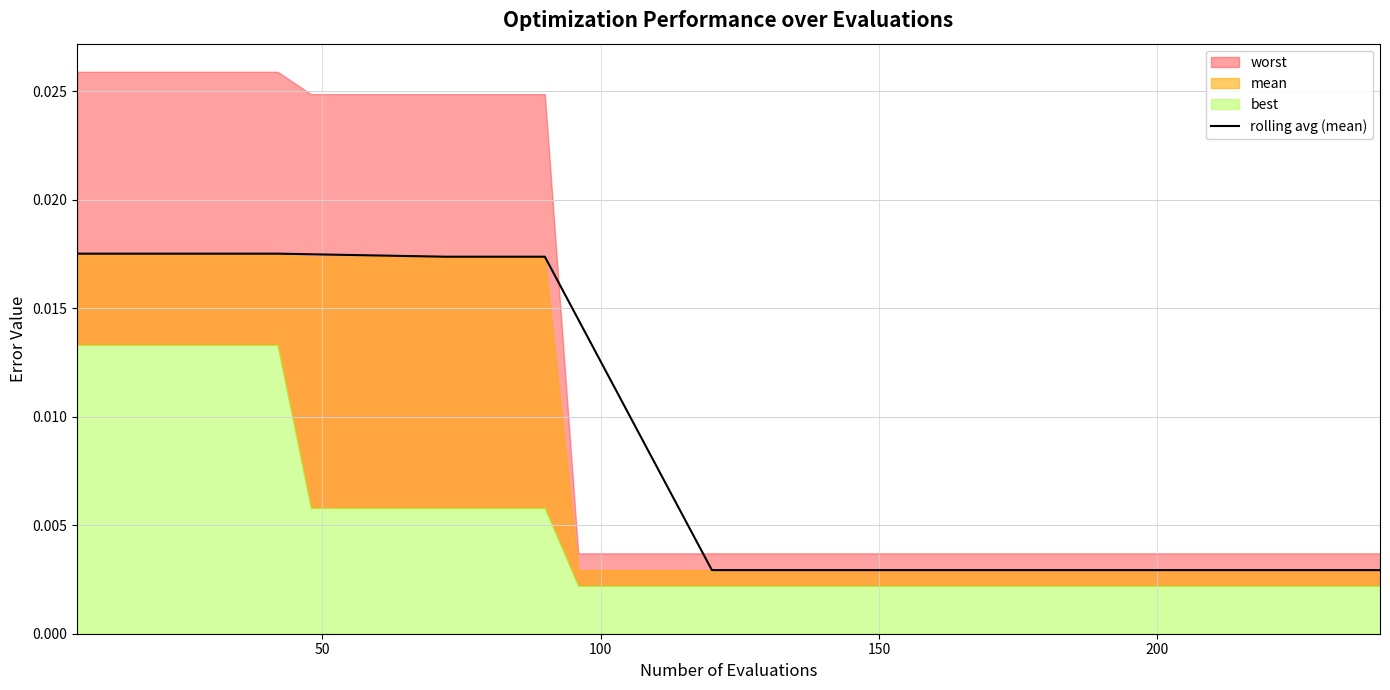

Does the chart display data point markers on the line(s)?

No